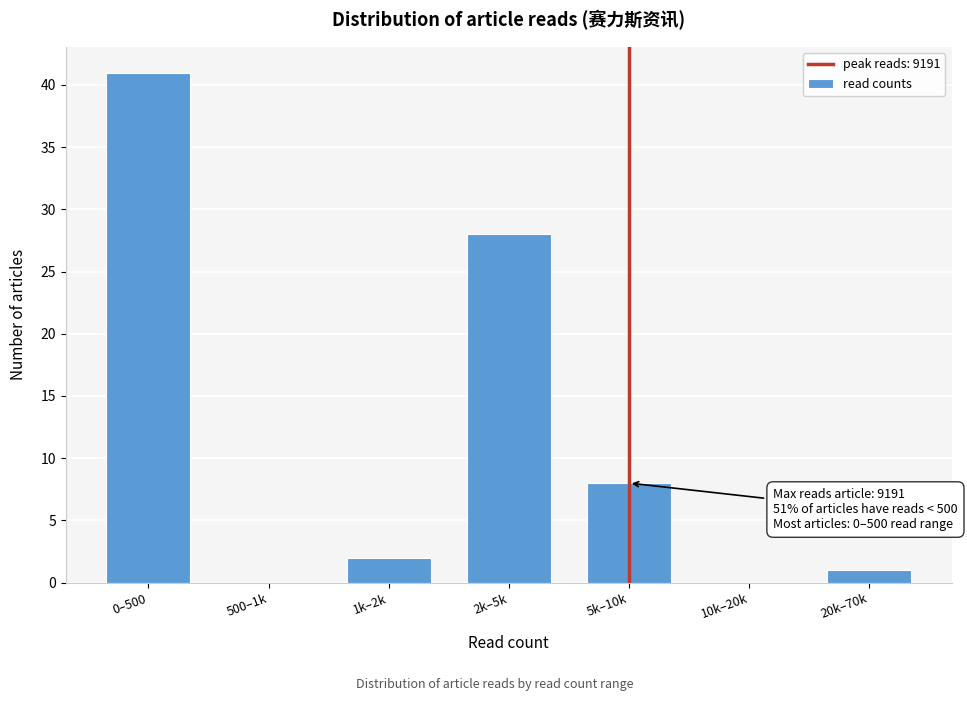

Reading left to right, what are all the values shown in this chart?

0–500=41	500–1k=0	1k–2k=2	2k–5k=28	5k–10k=8	10k–20k=0	20k–70k=1